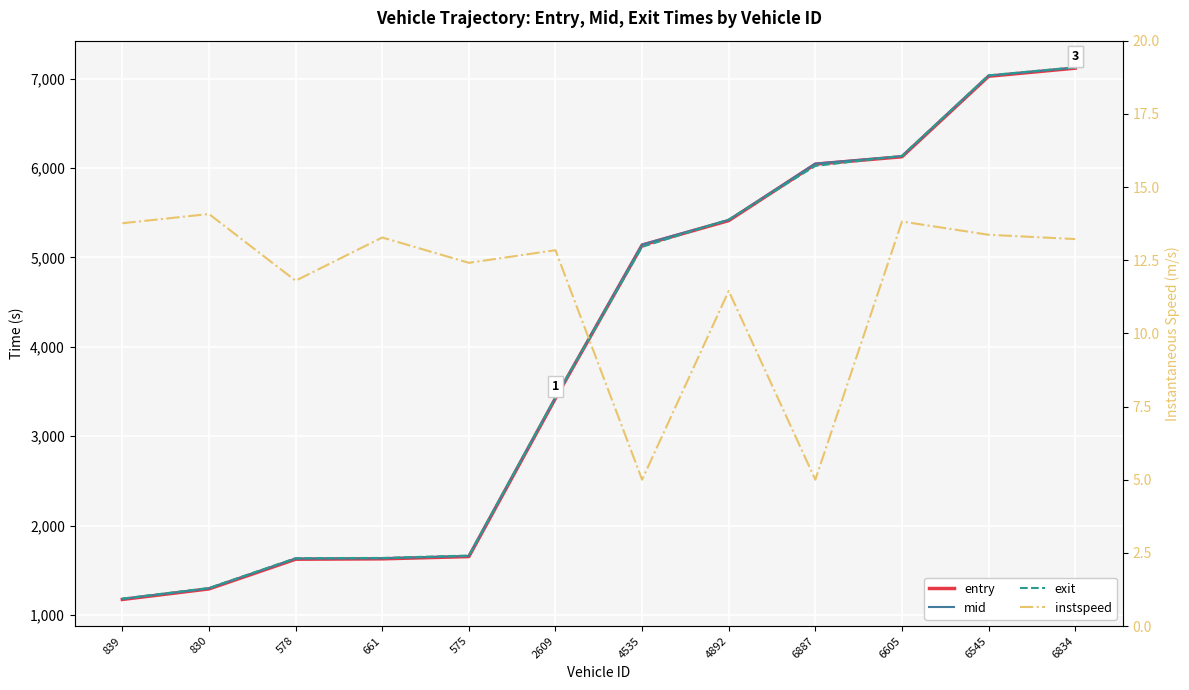

Rank the series at 575 from lowest to highest value.

instspeed, entry, mid, exit